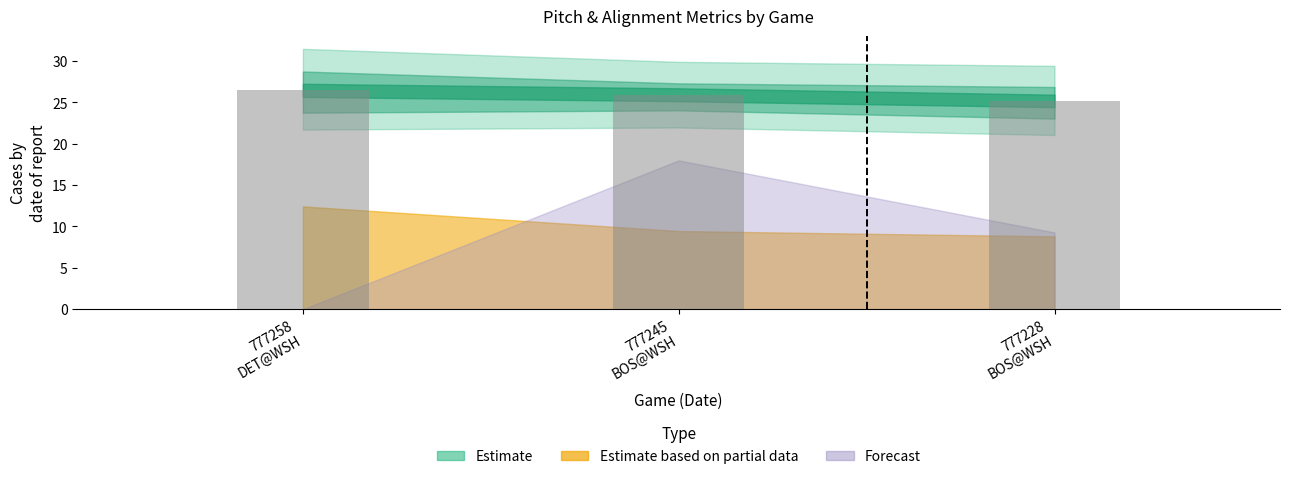

What is the smallest value displayed?

25.2